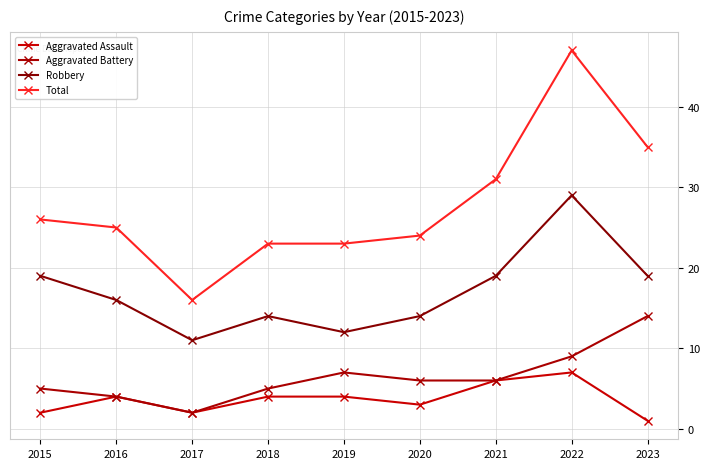

True or false: Robbery and Aggravated Battery intersect in this chart.

False